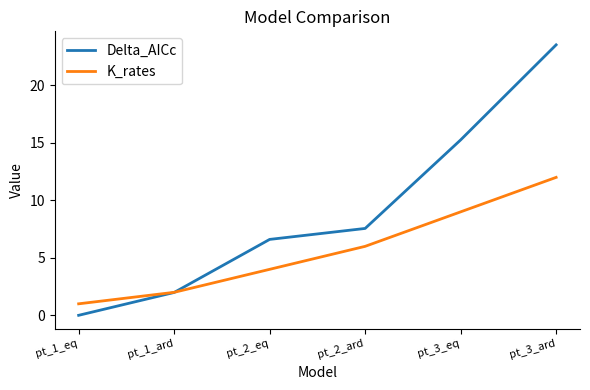

Which series changed the most between pt_1_eq and pt_3_eq?

Delta_AICc